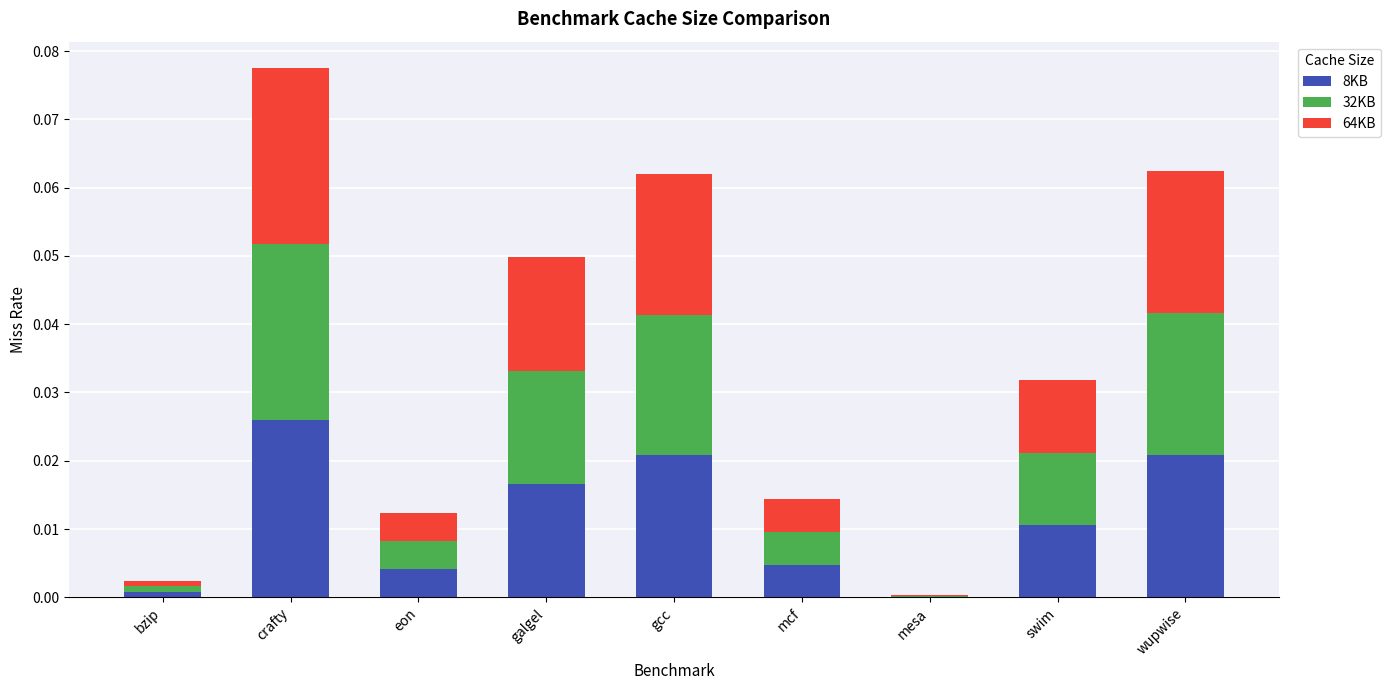

At which category is the sum across all series the highest?

crafty